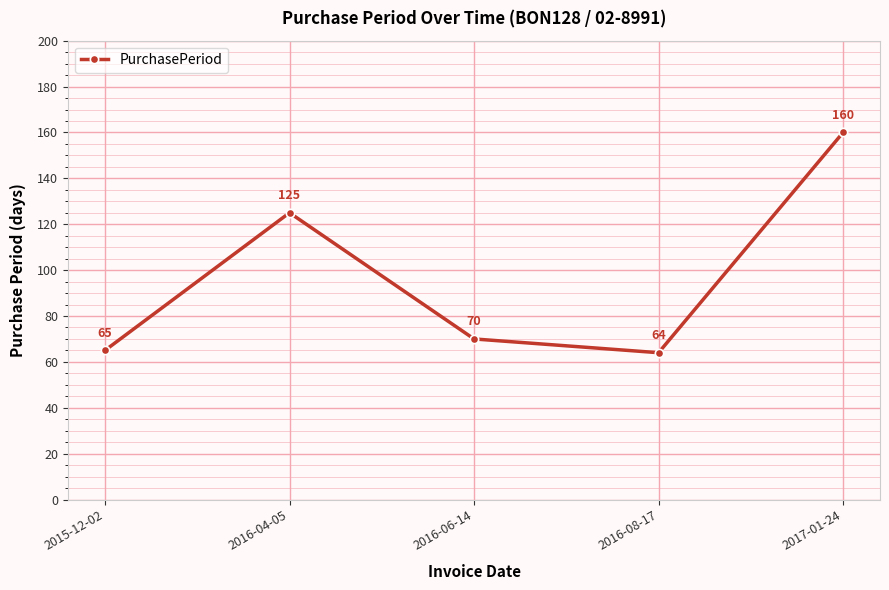

The chart shows a value of 70 at 2016-06-14. True or false?

True